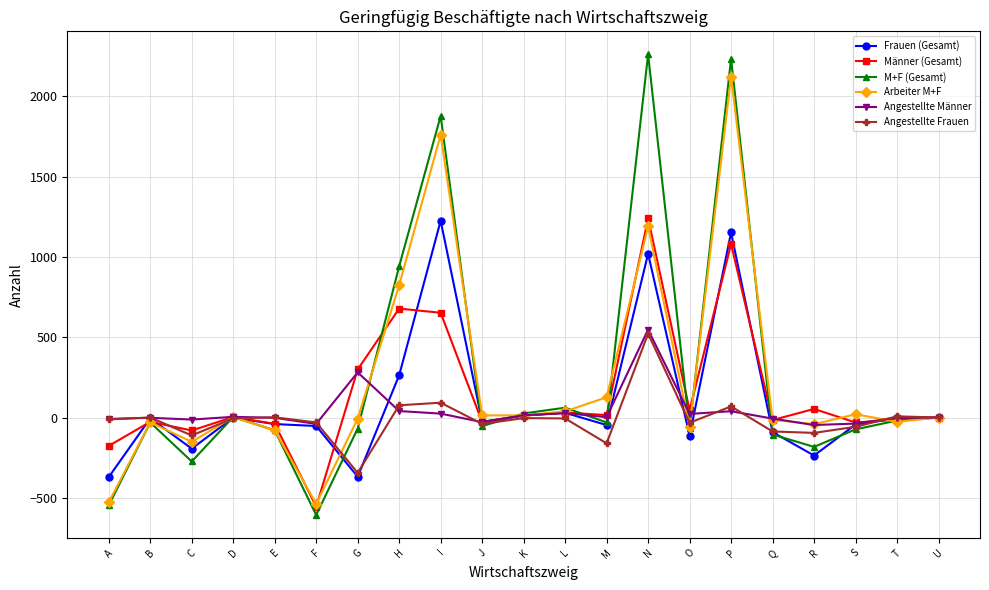

What is the sum of the Angestellte Männer values at Q and L?

22